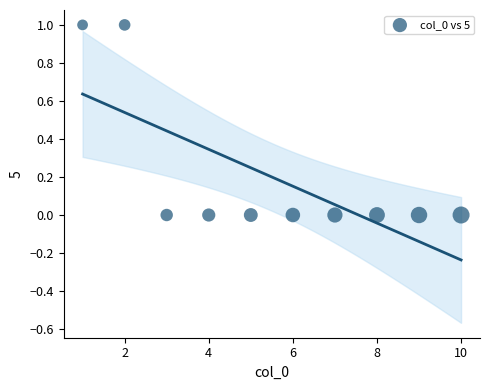

What is the average X value?

6